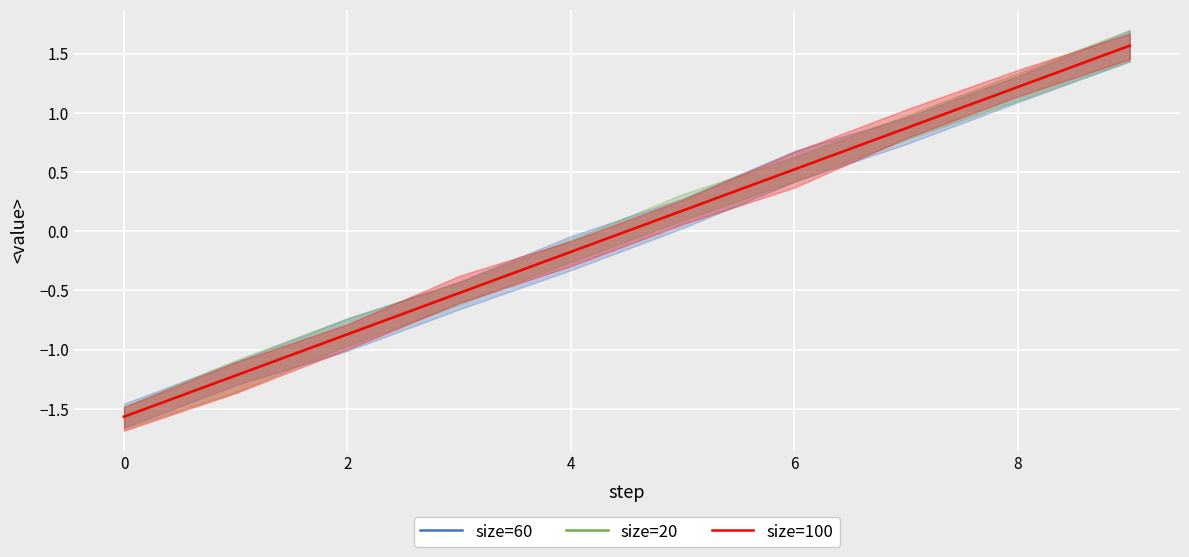

List the series in order of their peak value, lowest first.

size=20, size=60, size=100